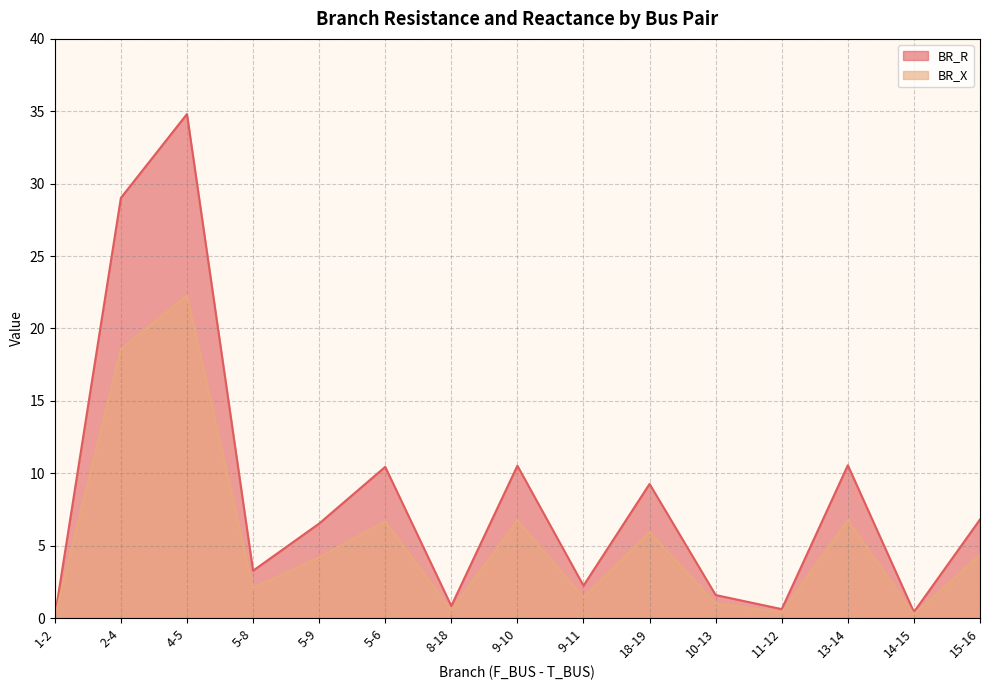

Which series has the largest range (max minus min)?

BR_R